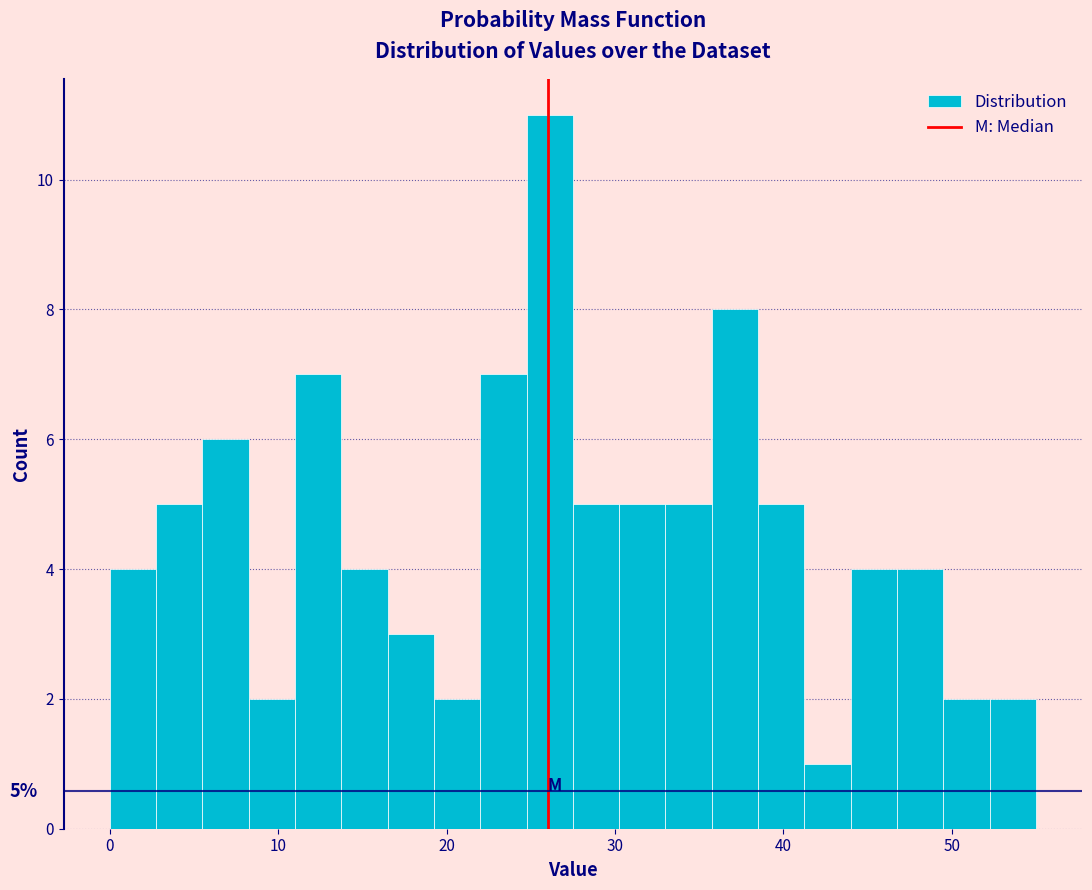

Read against the x-axis, roughly where is the centre of the tallest bar?

26